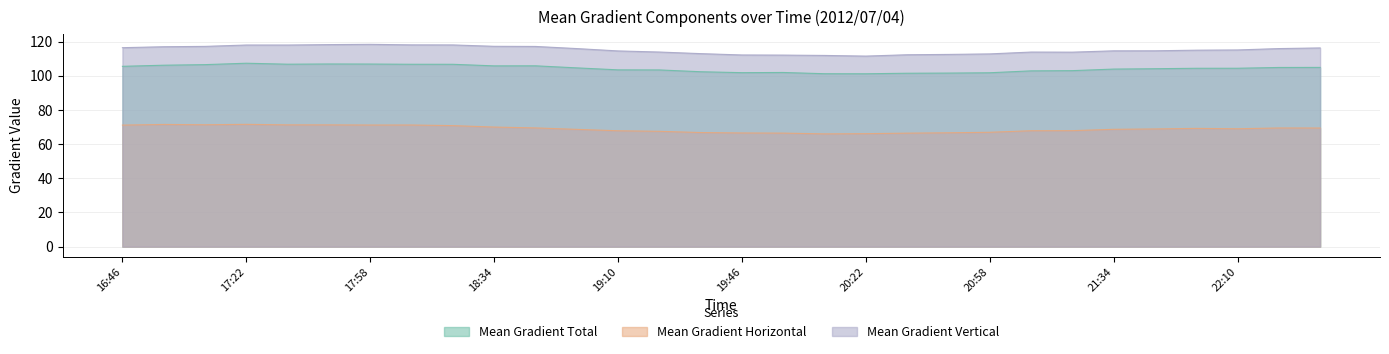

What is the spread (max minus min) of values at 18:10?

46.9